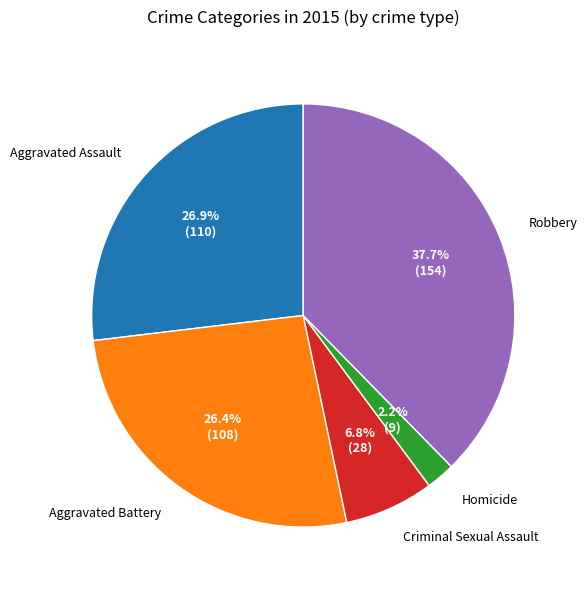

Is there any slice that represents more than half of the pie?

No